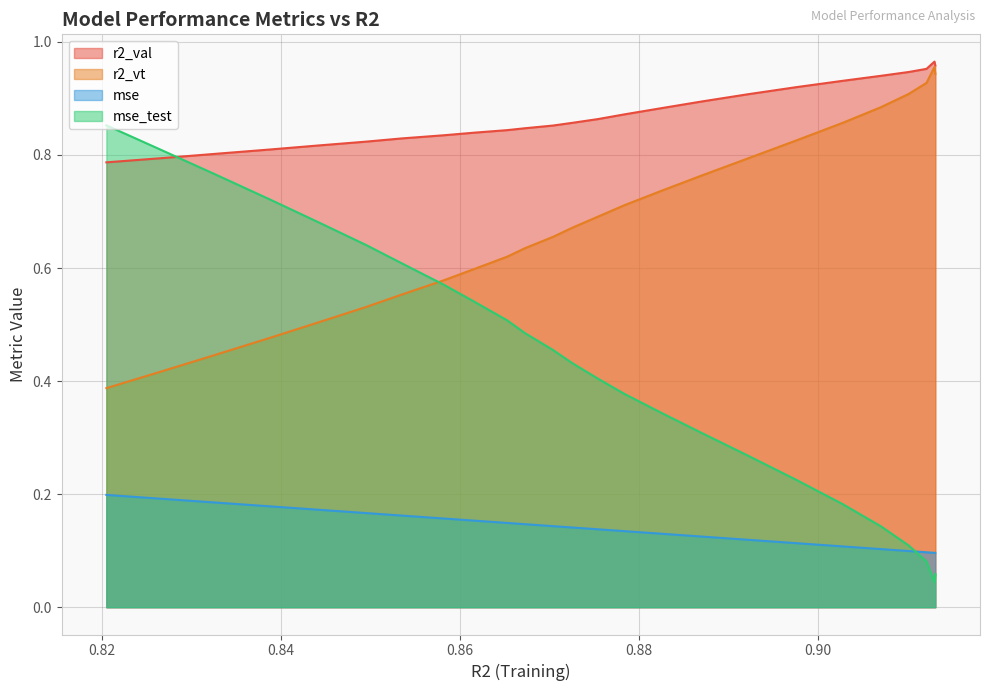

Count the r2_val values in the range 0 to 1.

25